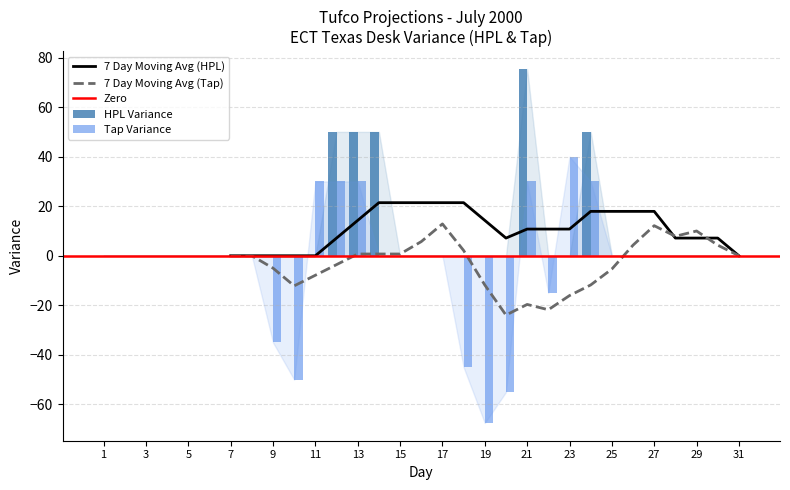

At how many categories does at least one series exceed -47?

31